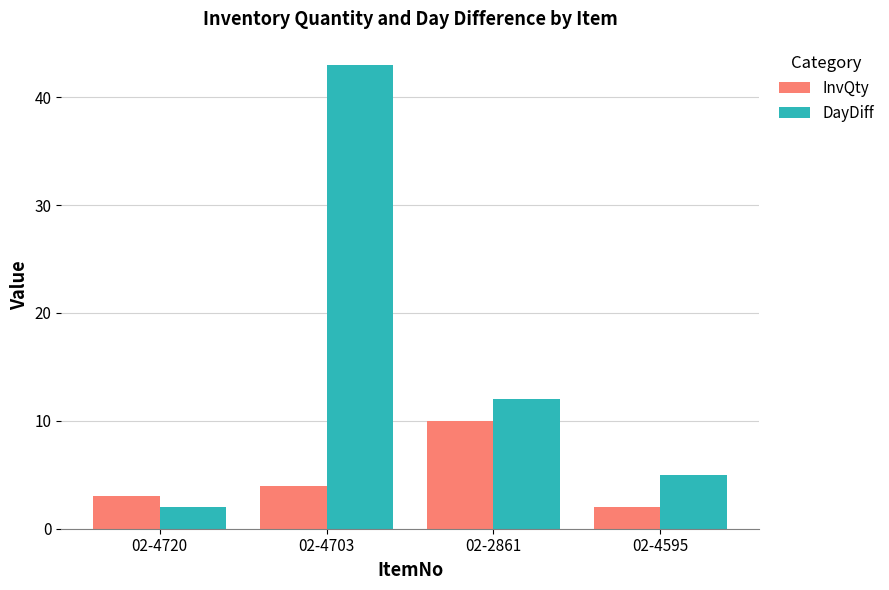

Between 02-4720 and 02-4703, which series saw the biggest shift?

DayDiff